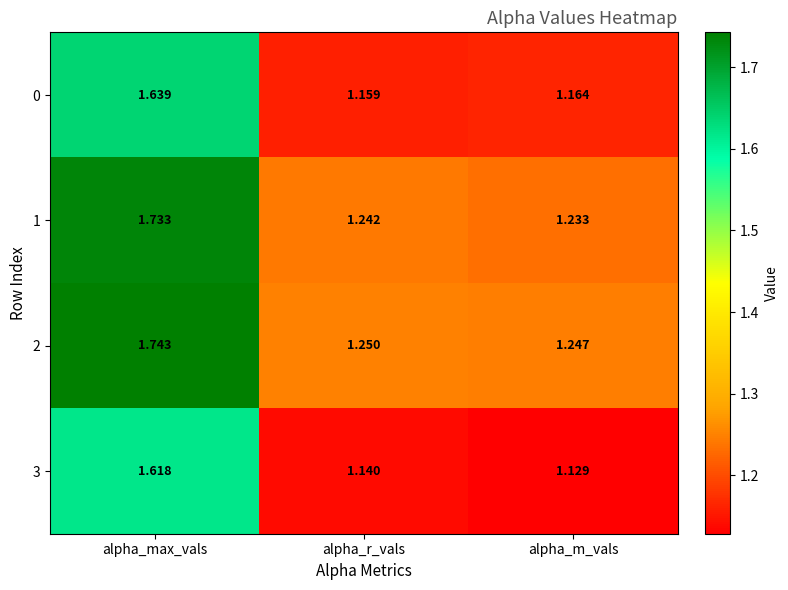

At which label is 3 closest to 1?

alpha_m_vals